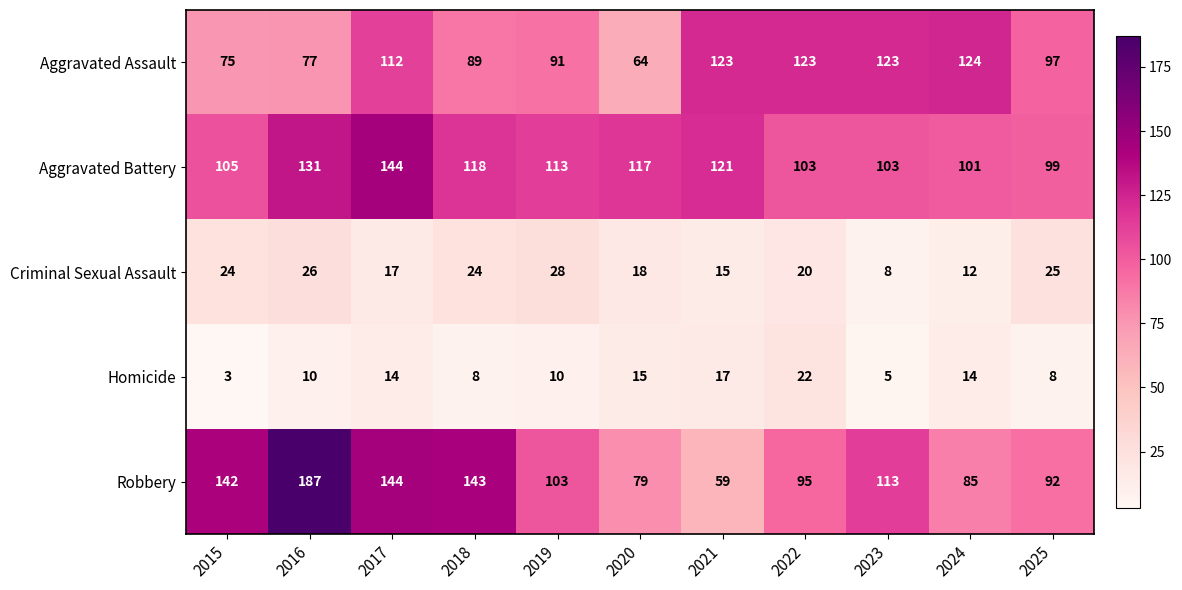

What is the minimum value shown in the chart?

3